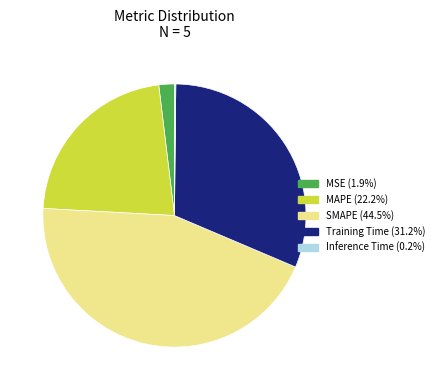

What is the largest slice in the pie chart?

SMAPE